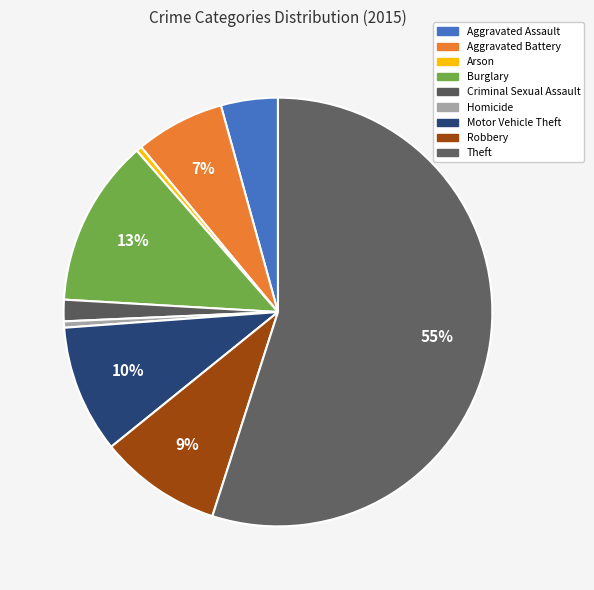

How many segments does this pie chart have?

9